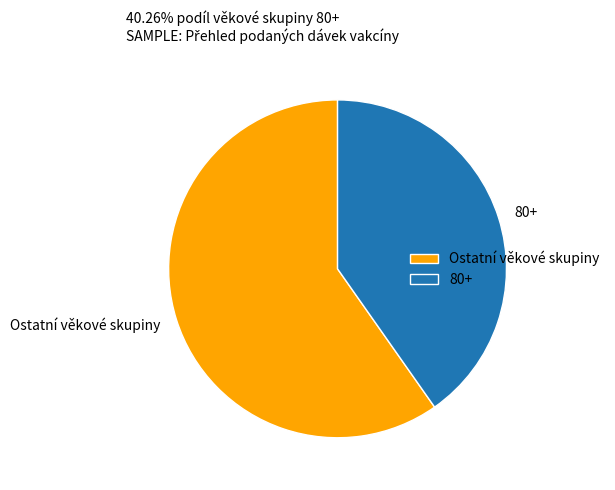

The Ostatní věkové skupiny slice represents 51% of the pie. True or false?

False